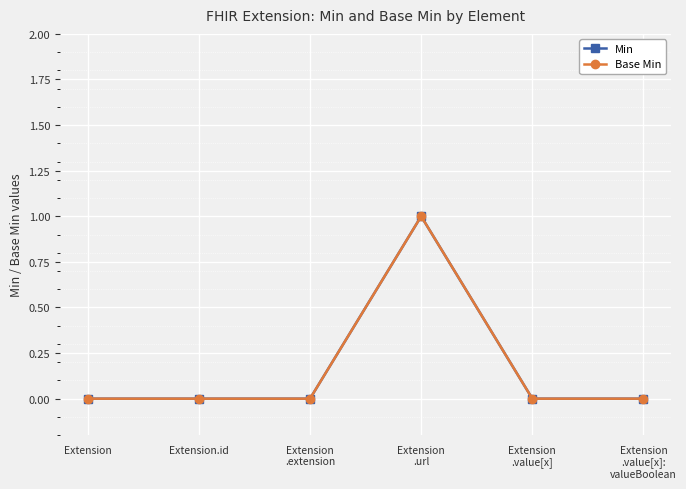

Reading right to left, extract all data points from this chart.

Min: Extension
.value[x]:
valueBoolean=0	Extension
.value[x]=0	Extension
.url=1	Extension
.extension=0	Extension.id=0	Extension=0
Base Min: Extension
.value[x]:
valueBoolean=0	Extension
.value[x]=0	Extension
.url=1	Extension
.extension=0	Extension.id=0	Extension=0